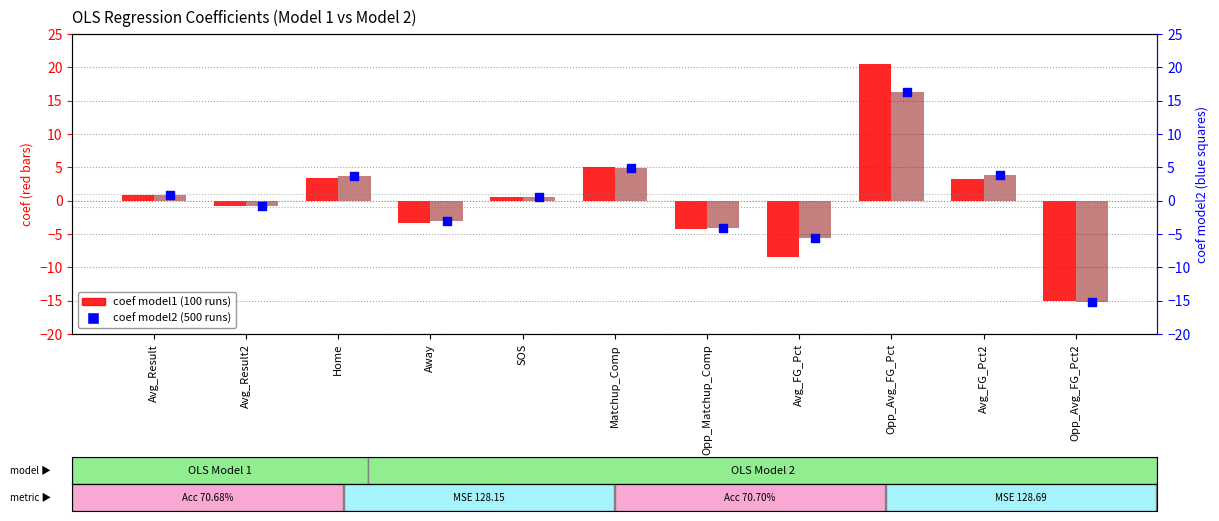

At how many categories does at least one series exceed 0?

6